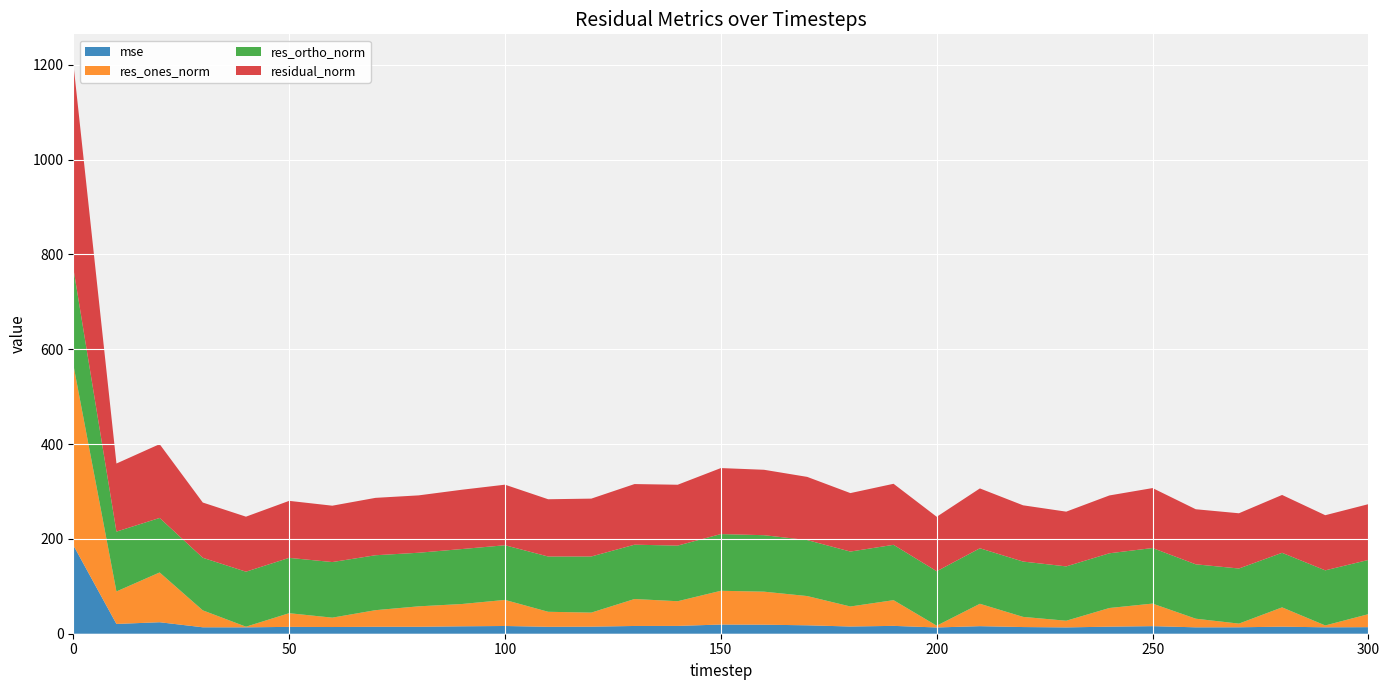

Reading left to right, transcribe all the data shown in this chart.

mse: 186.8	20.6	24.2	13.6	13.5	14.5	14.1	14.6	14.6	15.6	16.3	14.6	14.9	16.4	16.5	19.4	19.0	17.8	15.2	16.6	13.2	15.9	14.1	13.3	14.9	16.0	13.5	13.6	14.9	13.5	13.8
res_ones_norm: 381.3	68.5	105.0	35.7	1.4	28.8	19.8	35.0	43.1	47.0	55.0	31.7	29.7	56.8	52.1	71.2	69.7	61.7	42.2	54.2	3.8	47.2	21.4	14.1	39.4	47.6	18.2	7.8	40.7	3.9	27.4
res_ortho_norm: 203.5	126.2	115.0	110.9	116.0	116.7	117.2	115.8	113.0	115.9	115.3	116.5	118.4	114.6	117.3	119.6	119.1	118.1	115.8	116.7	114.8	117.0	116.7	114.6	115.4	117.2	114.7	116.2	115.0	116.2	114.4
residual_norm: 432.2	143.6	155.7	116.5	116.0	120.2	118.9	121.0	121.0	125.1	127.7	120.8	122.0	127.9	128.3	139.2	138.0	133.2	123.3	128.7	114.9	126.2	118.6	115.5	122.0	126.4	116.1	116.5	122.0	116.3	117.6